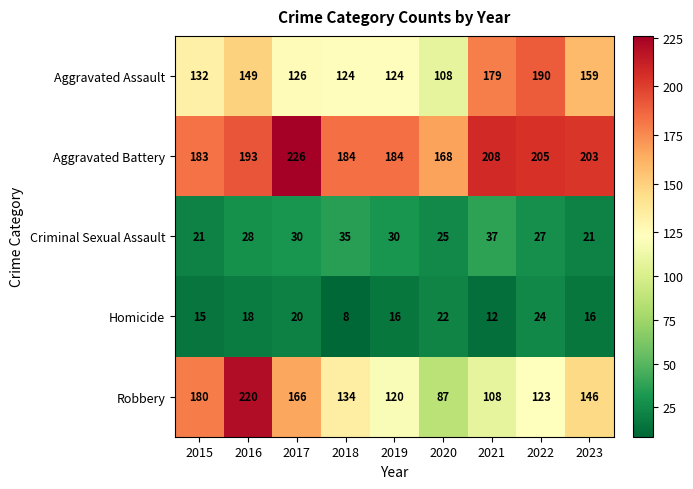

Which series has the widest spread of values?

Robbery